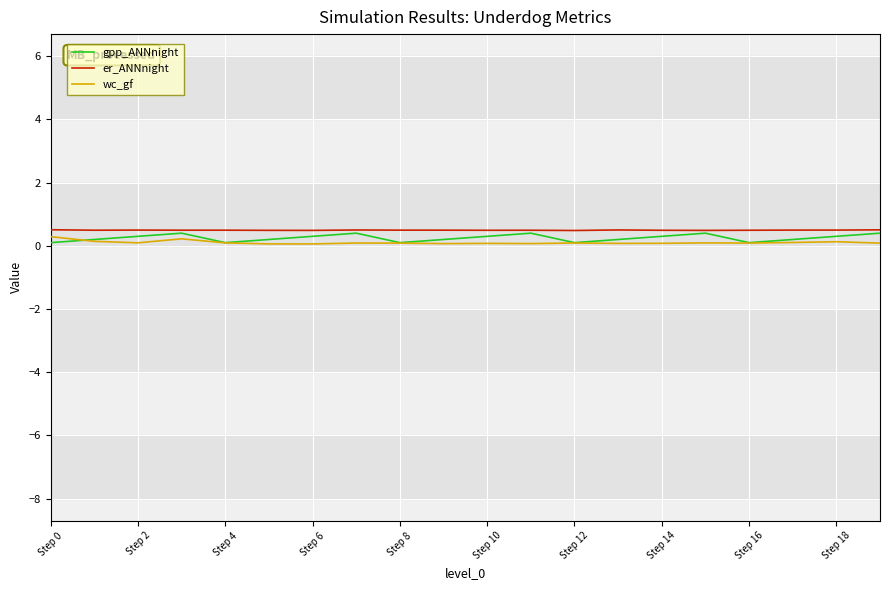

What is the maximum value shown in the chart?

0.5